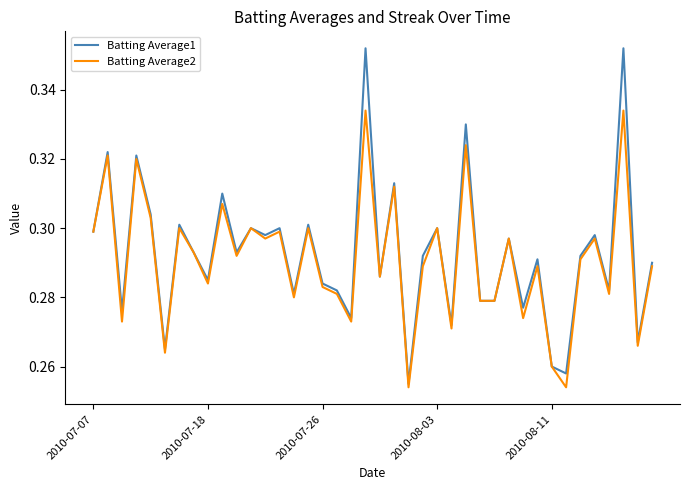

Which series has the widest spread of values?

Batting Average1